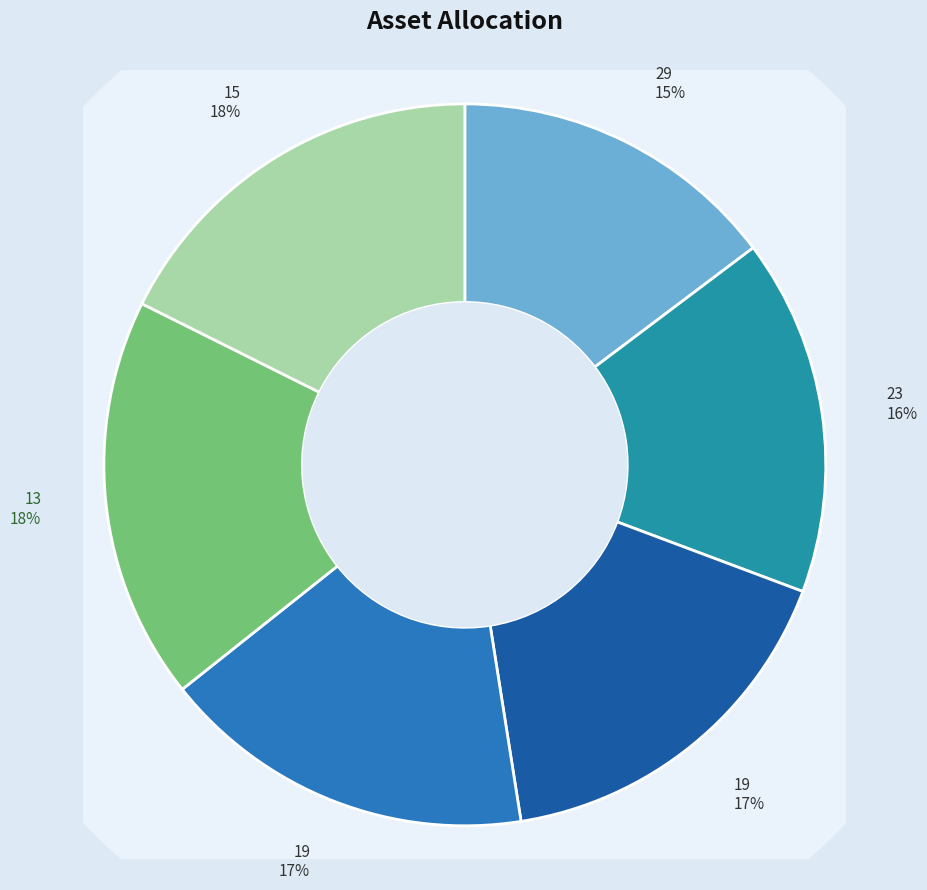

To the nearest percent, what is the difference between the largest and smallest slice percentages?

3%